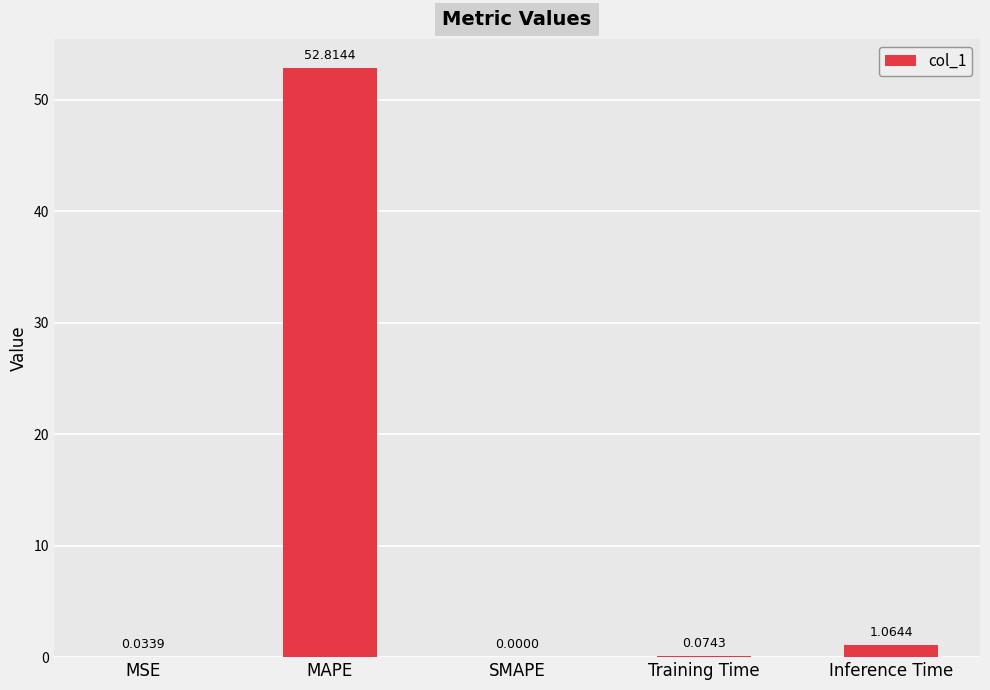

Which has a higher value, MAPE or Inference Time?

MAPE